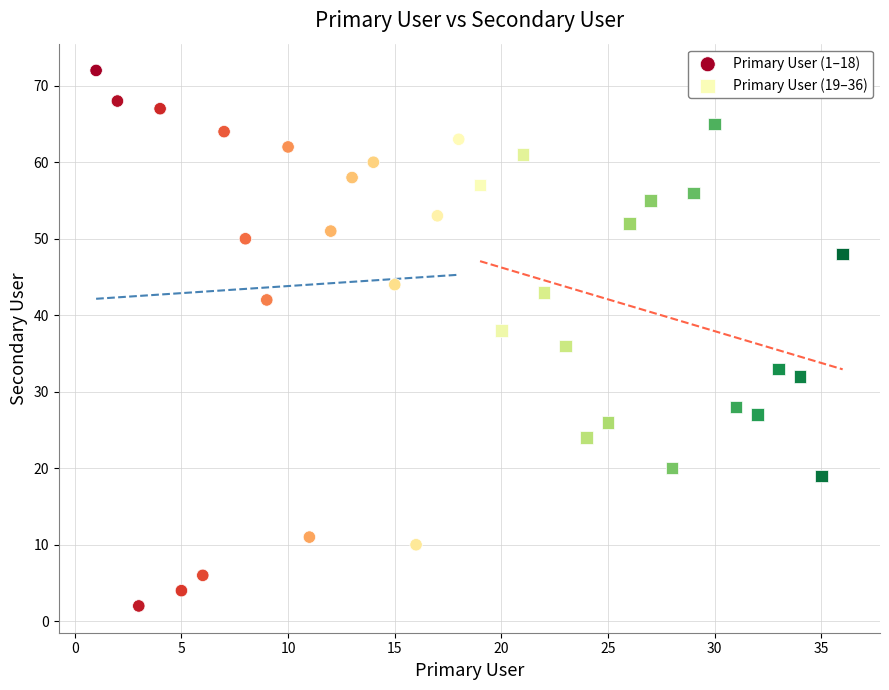

What are all the series names shown in the legend?

Primary User (1–18), Primary User (19–36)